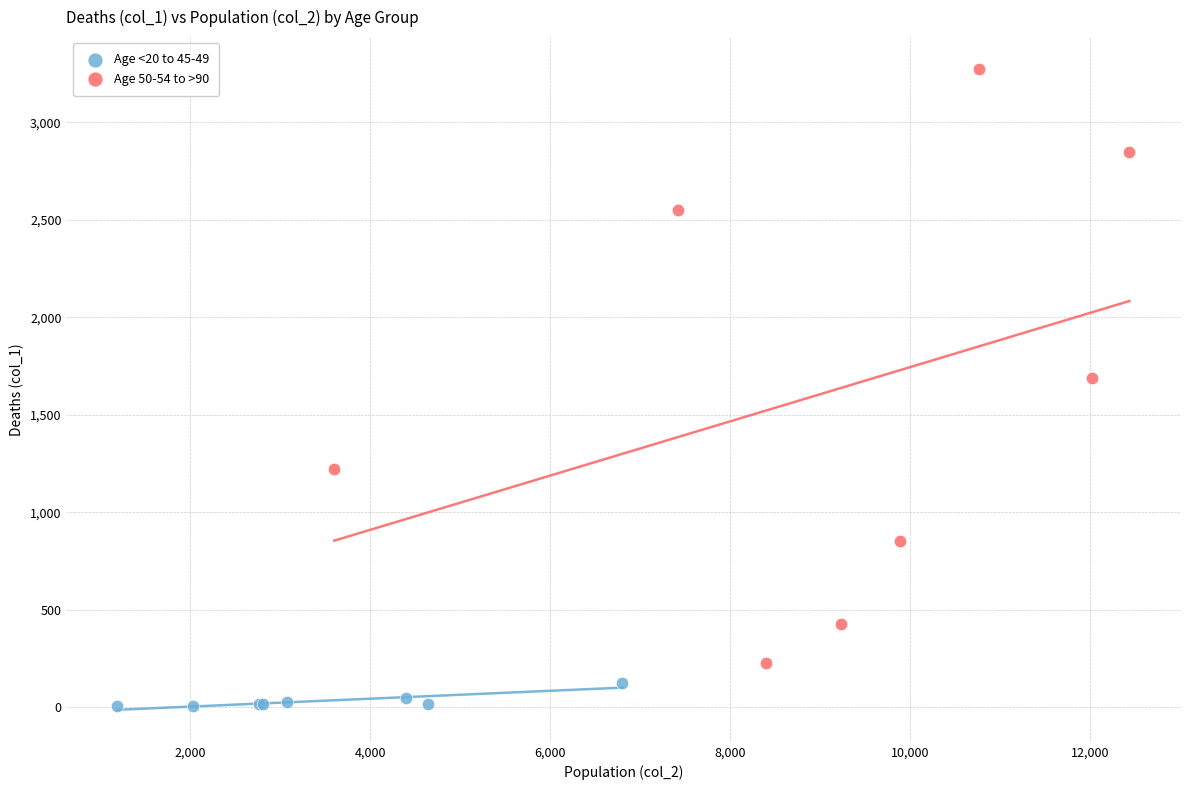

Which series contains the highest Y value?

Age 50-54 to >90